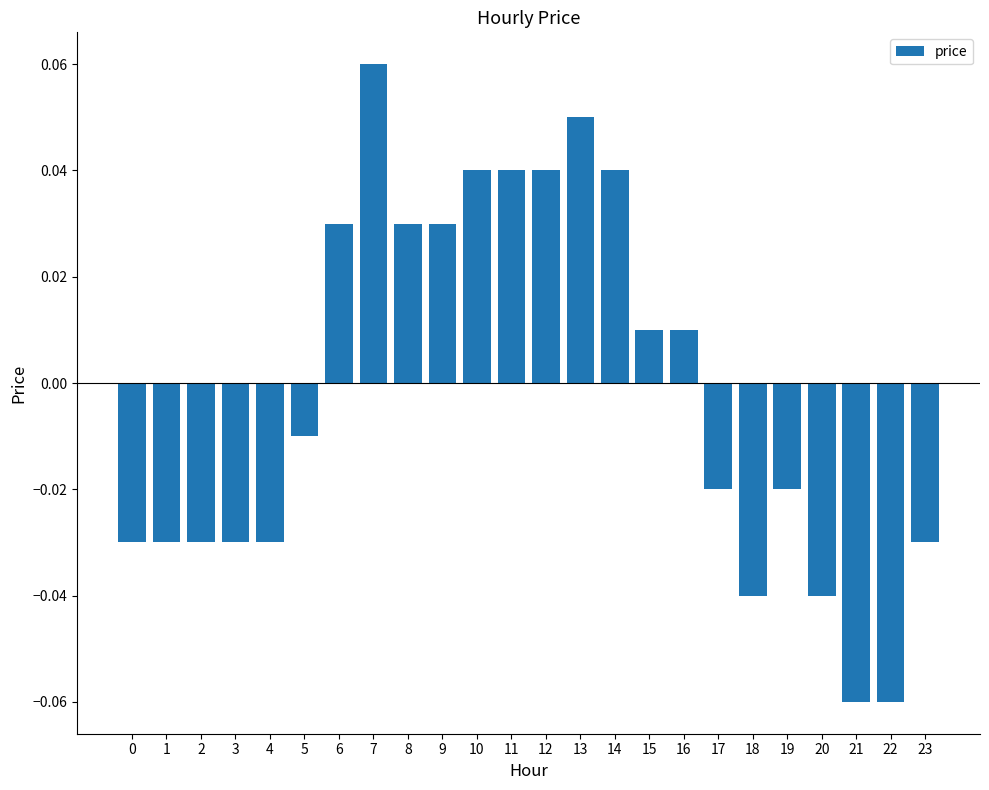

Which has a higher value, 23 or 21?

23